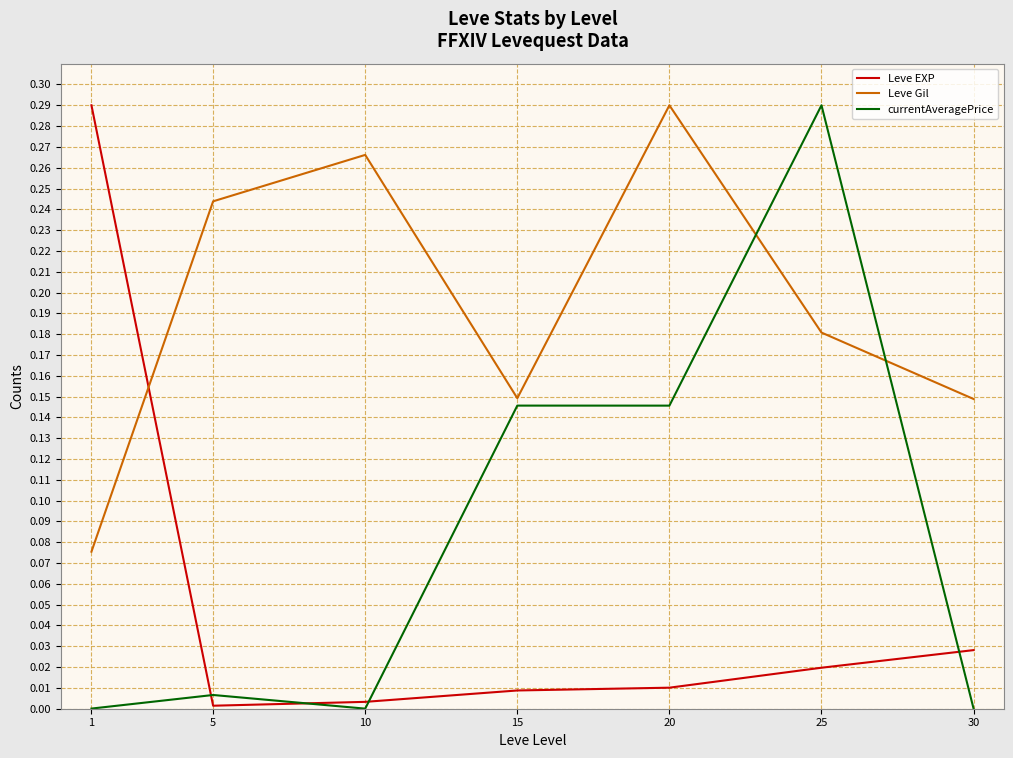

What are all the series names shown in the legend?

Leve EXP, Leve Gil, currentAveragePrice